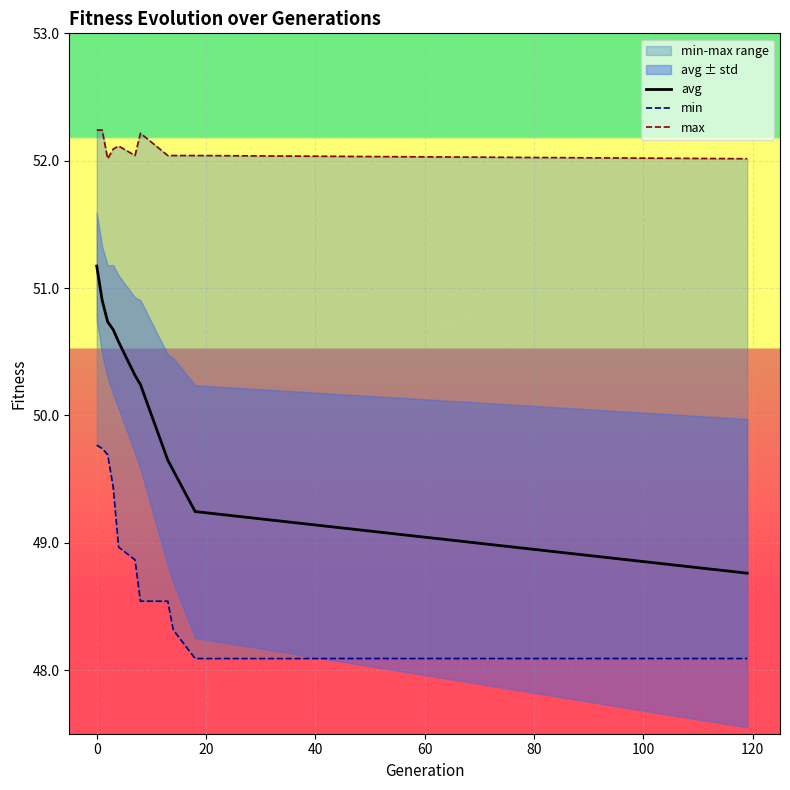

What is the lowest value of the avg series?

48.8